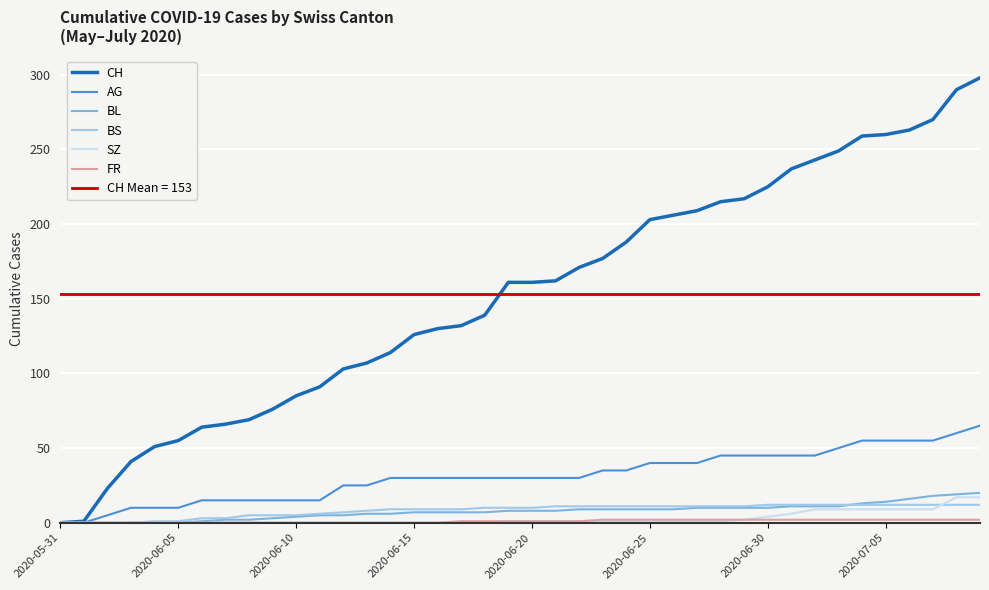

What is the spread (max minus min) of values at 17?

132